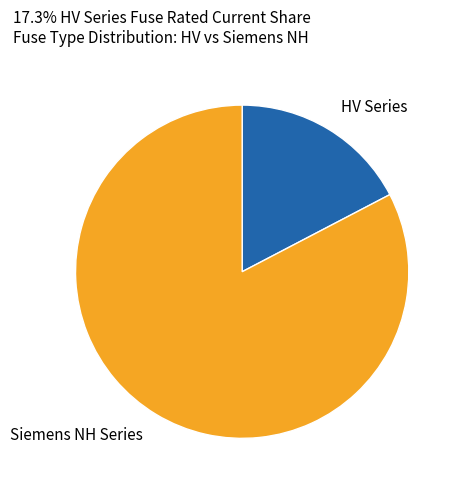

Between HV Series and Siemens NH Series, which is larger?

Siemens NH Series